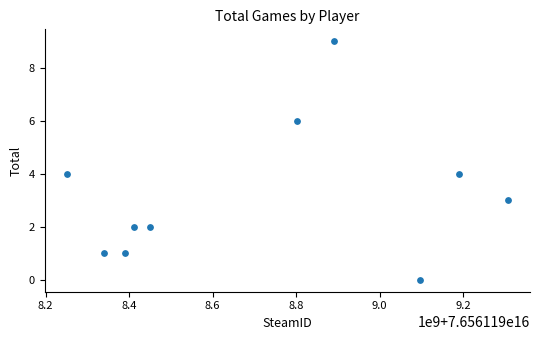

What is the average X value?

76561198712921808